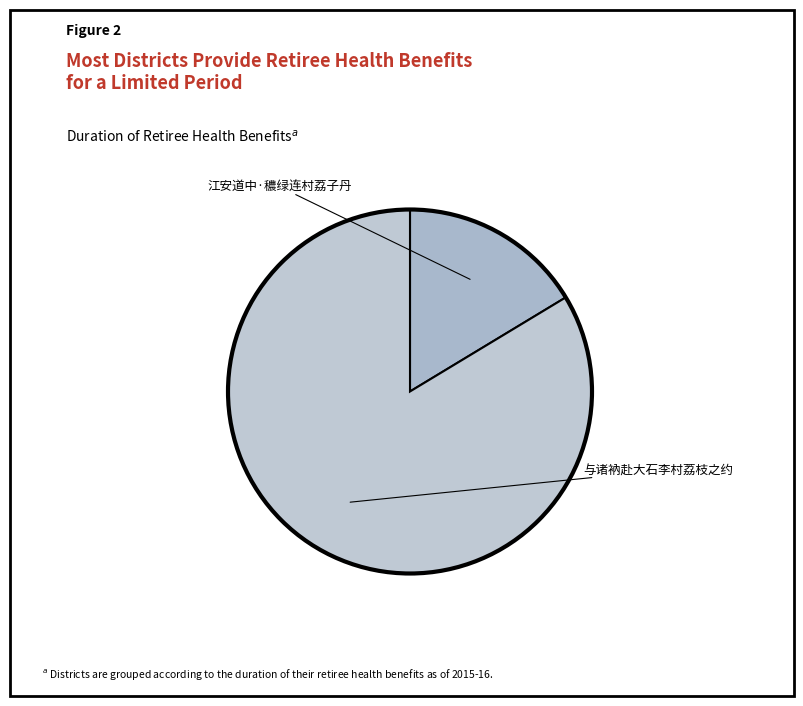

To the nearest percent, what portion does 与诸衲赴大石李村荔枝之约 represent?

84%